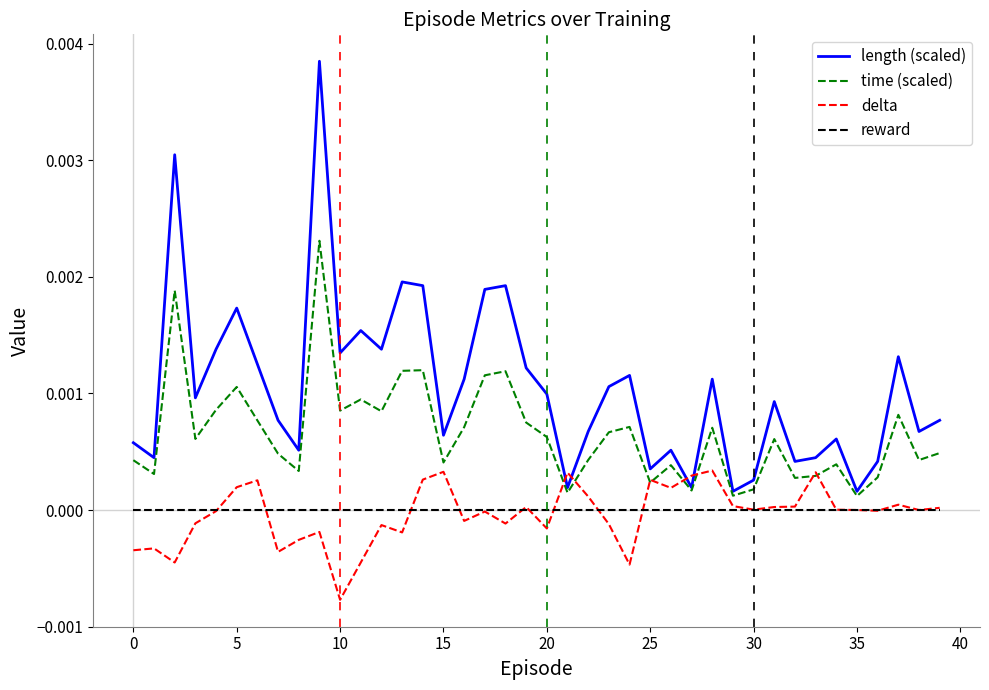

True or false: reward and time (scaled) intersect in this chart.

False